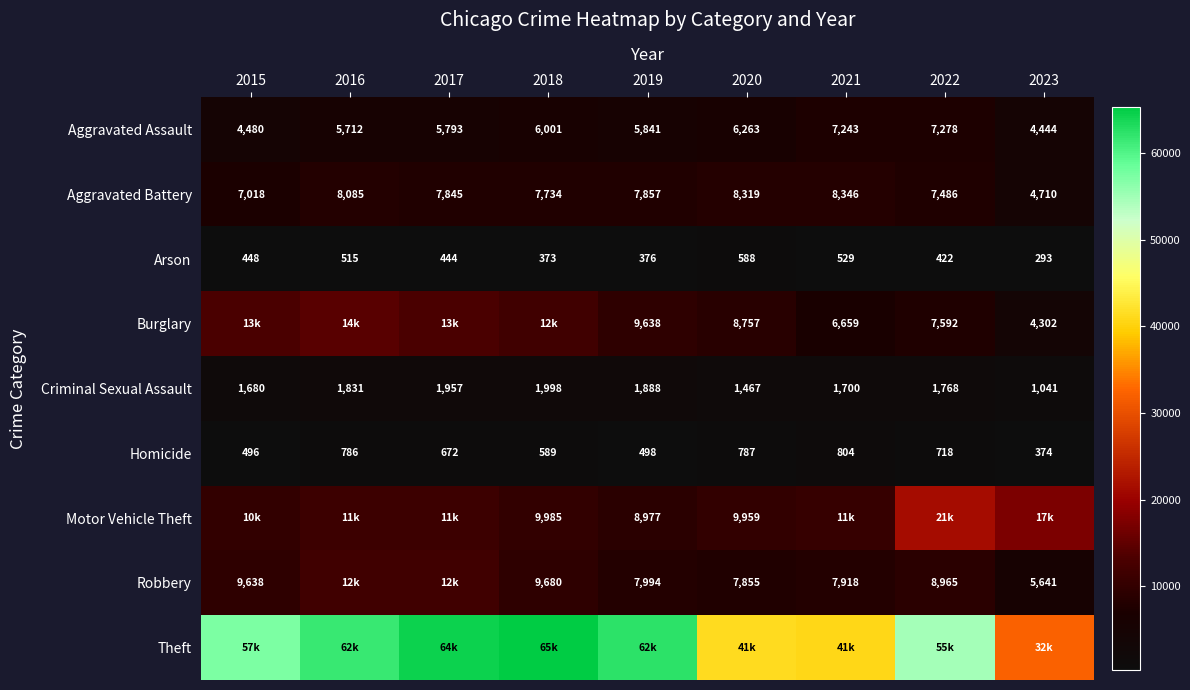

Which label corresponds to the largest value in the chart?

2018